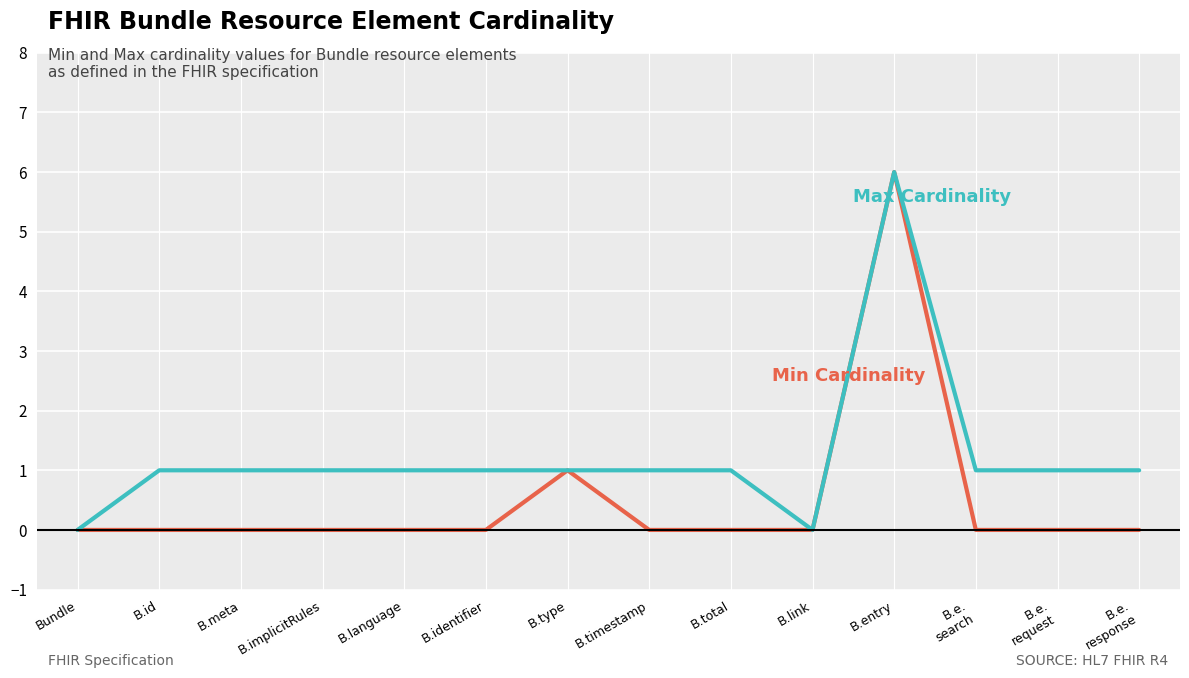

Reading left to right, what are all the values shown in this chart?

Min Cardinality: 0	0	0	0	0	0	1	0	0	0	6	0	0	0
Max Cardinality: 0	1	1	1	1	1	1	1	1	0	6	1	1	1